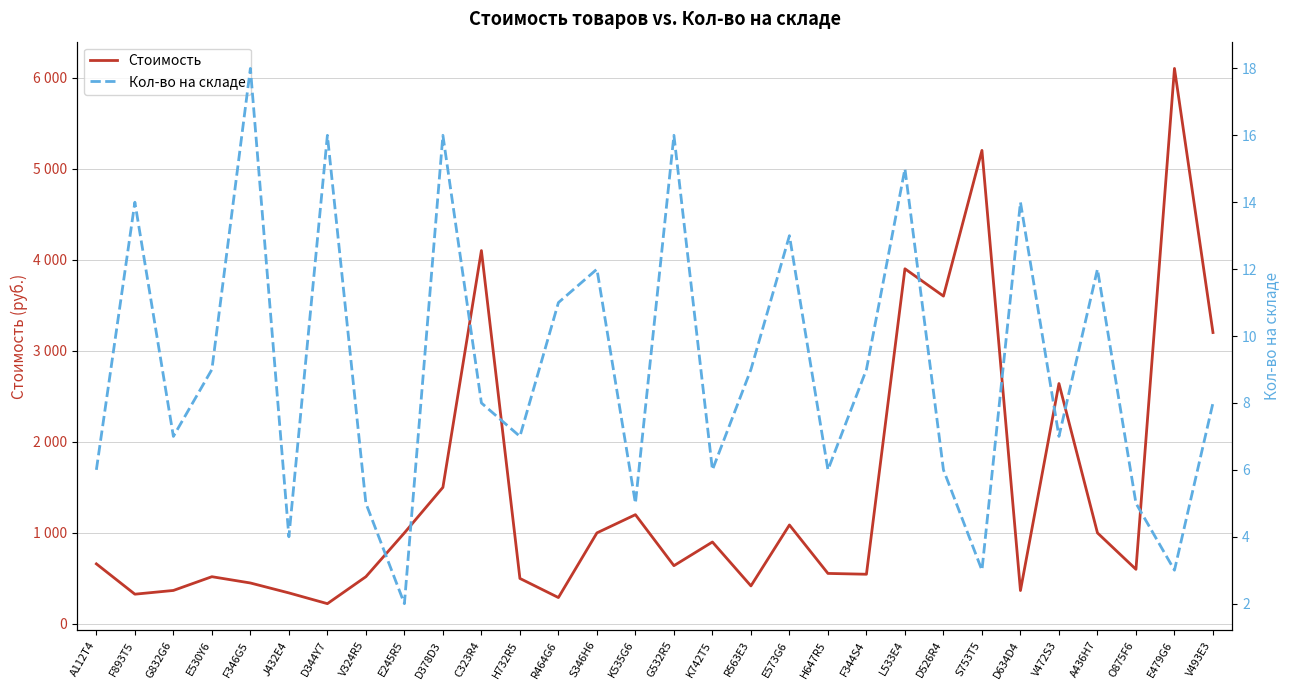

Is this an area chart (filled region under the line)?

No